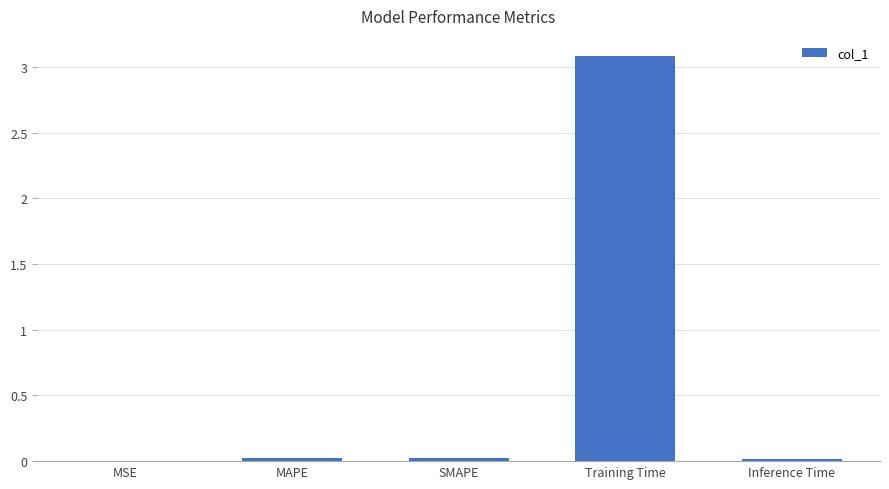

What is the sum of all values?

3.1